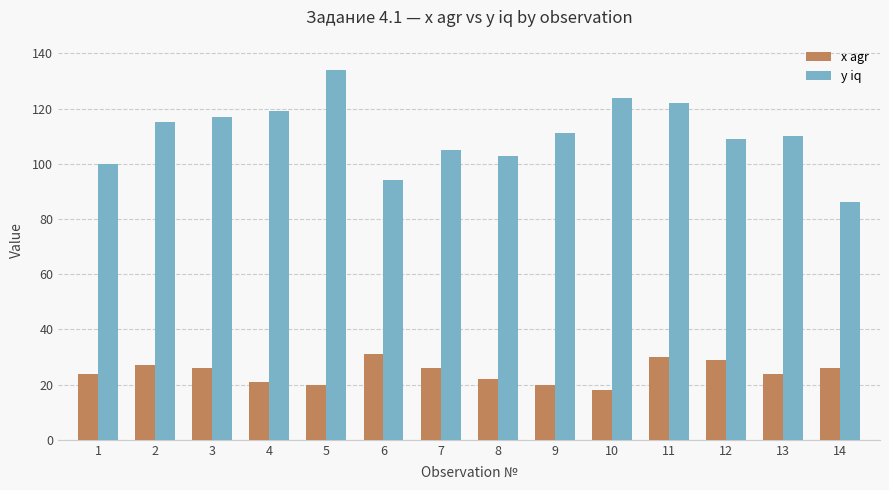

What is the average value of the x agr series?

25